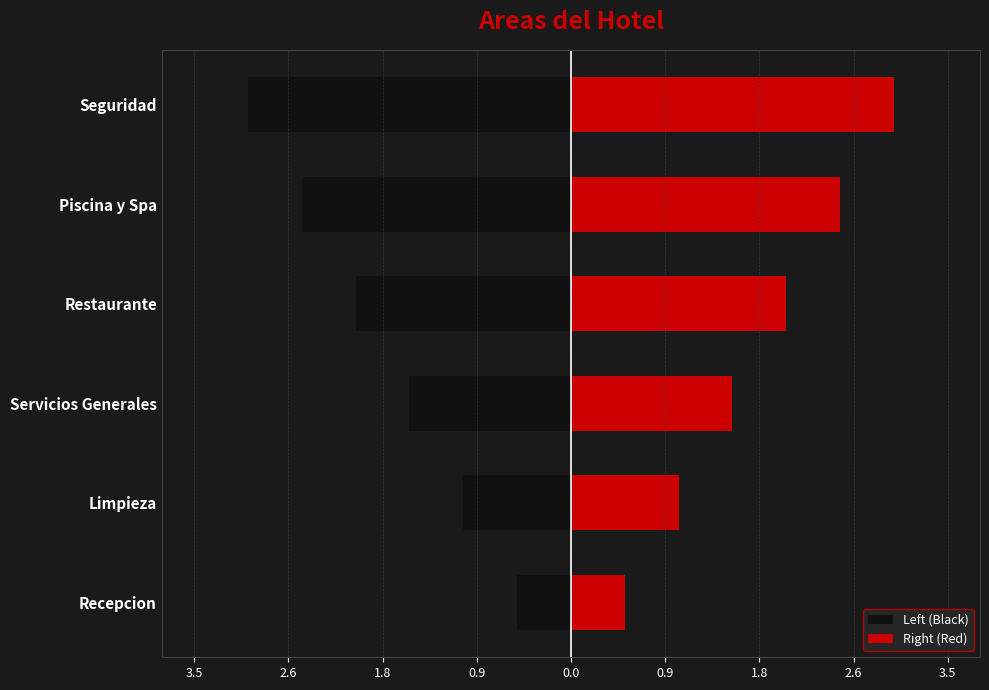

At how many categories does at least one series exceed -2?

6